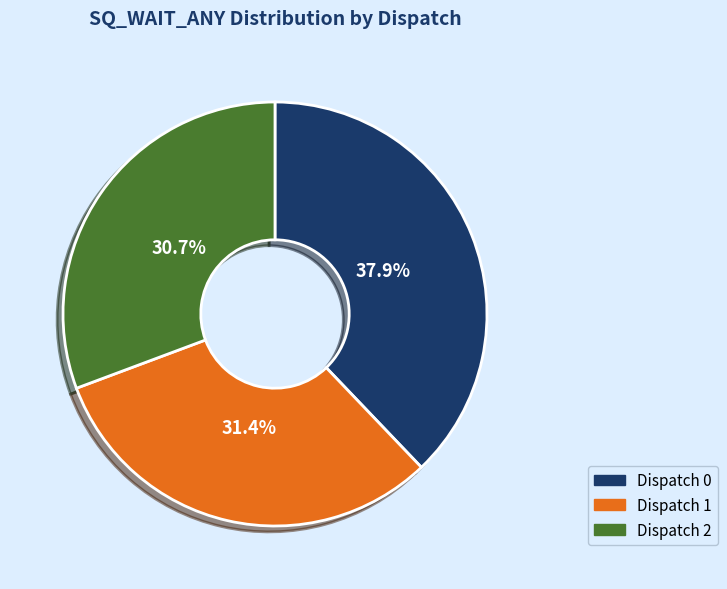

True or false: Dispatch 0 accounts for 25% of the total.

False